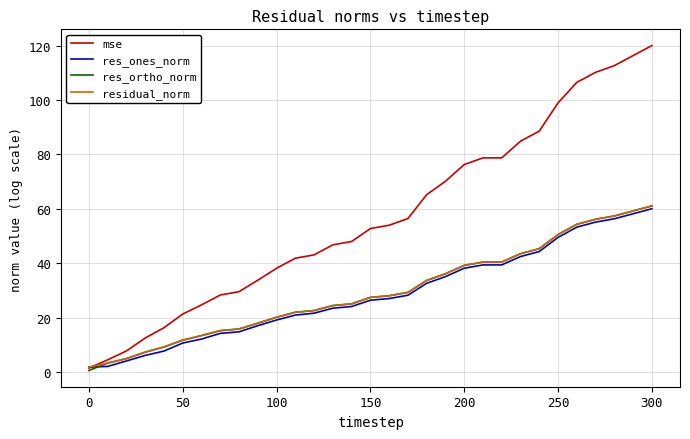

What is the maximum value for residual_norm?

61.1